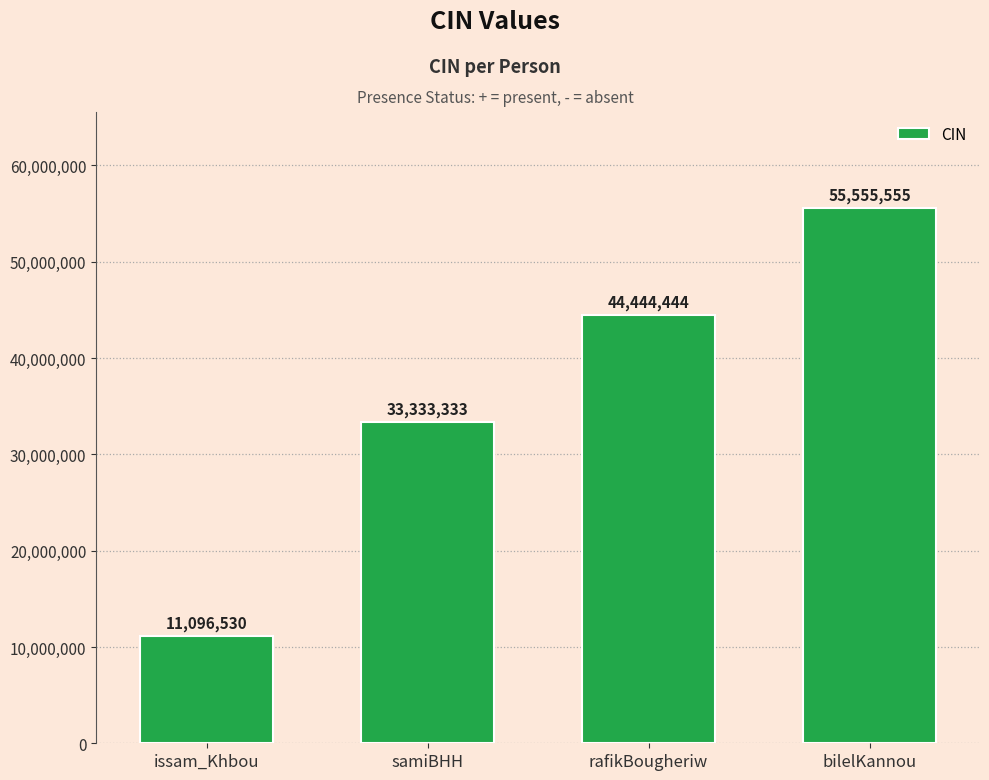

Count the values in the range 33333333 to 55555555.

3